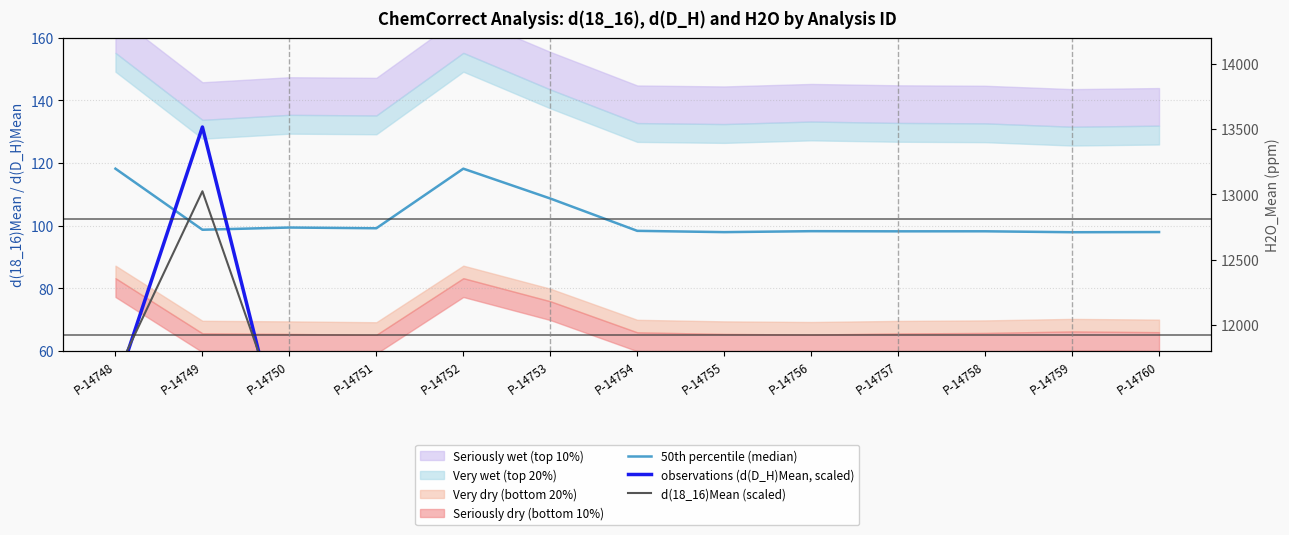

True or false: 50th percentile (median) has a value of 98.2 at P-14756.

True